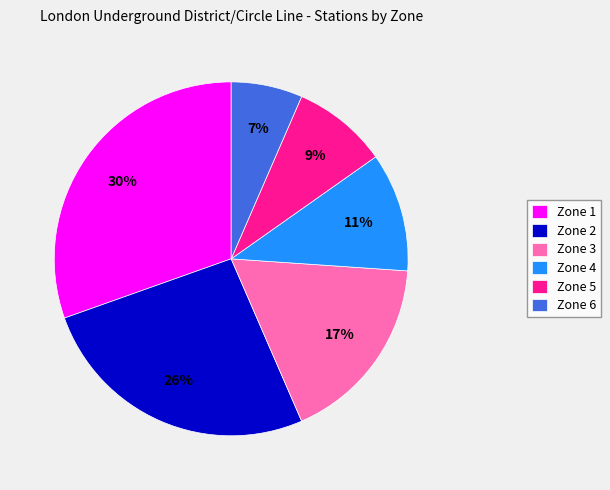

To the nearest percent, what is the combined percentage of Zone 3 and Zone 5?

26%